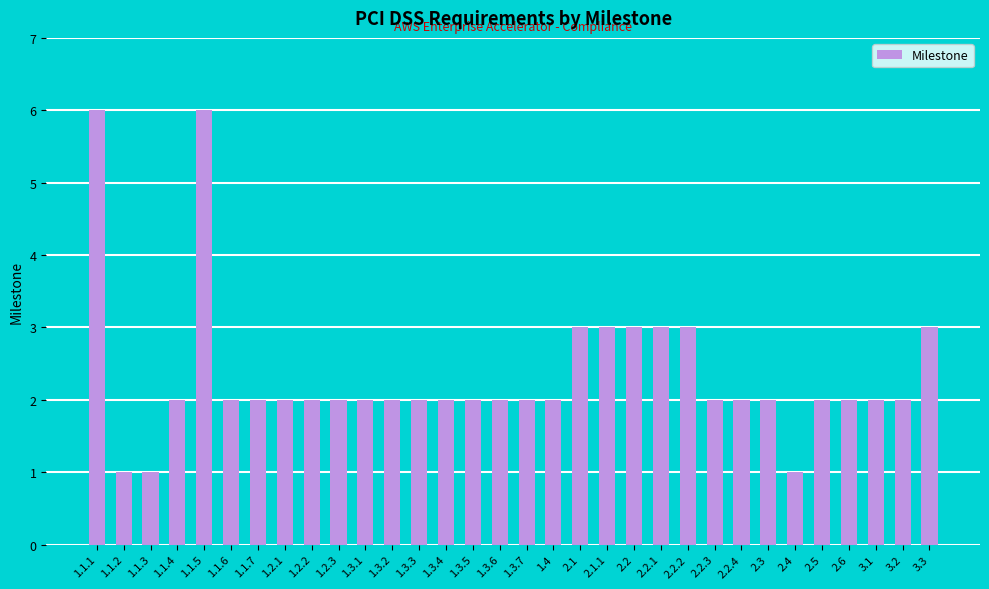

What is the value of the 31st bar from the left?

2